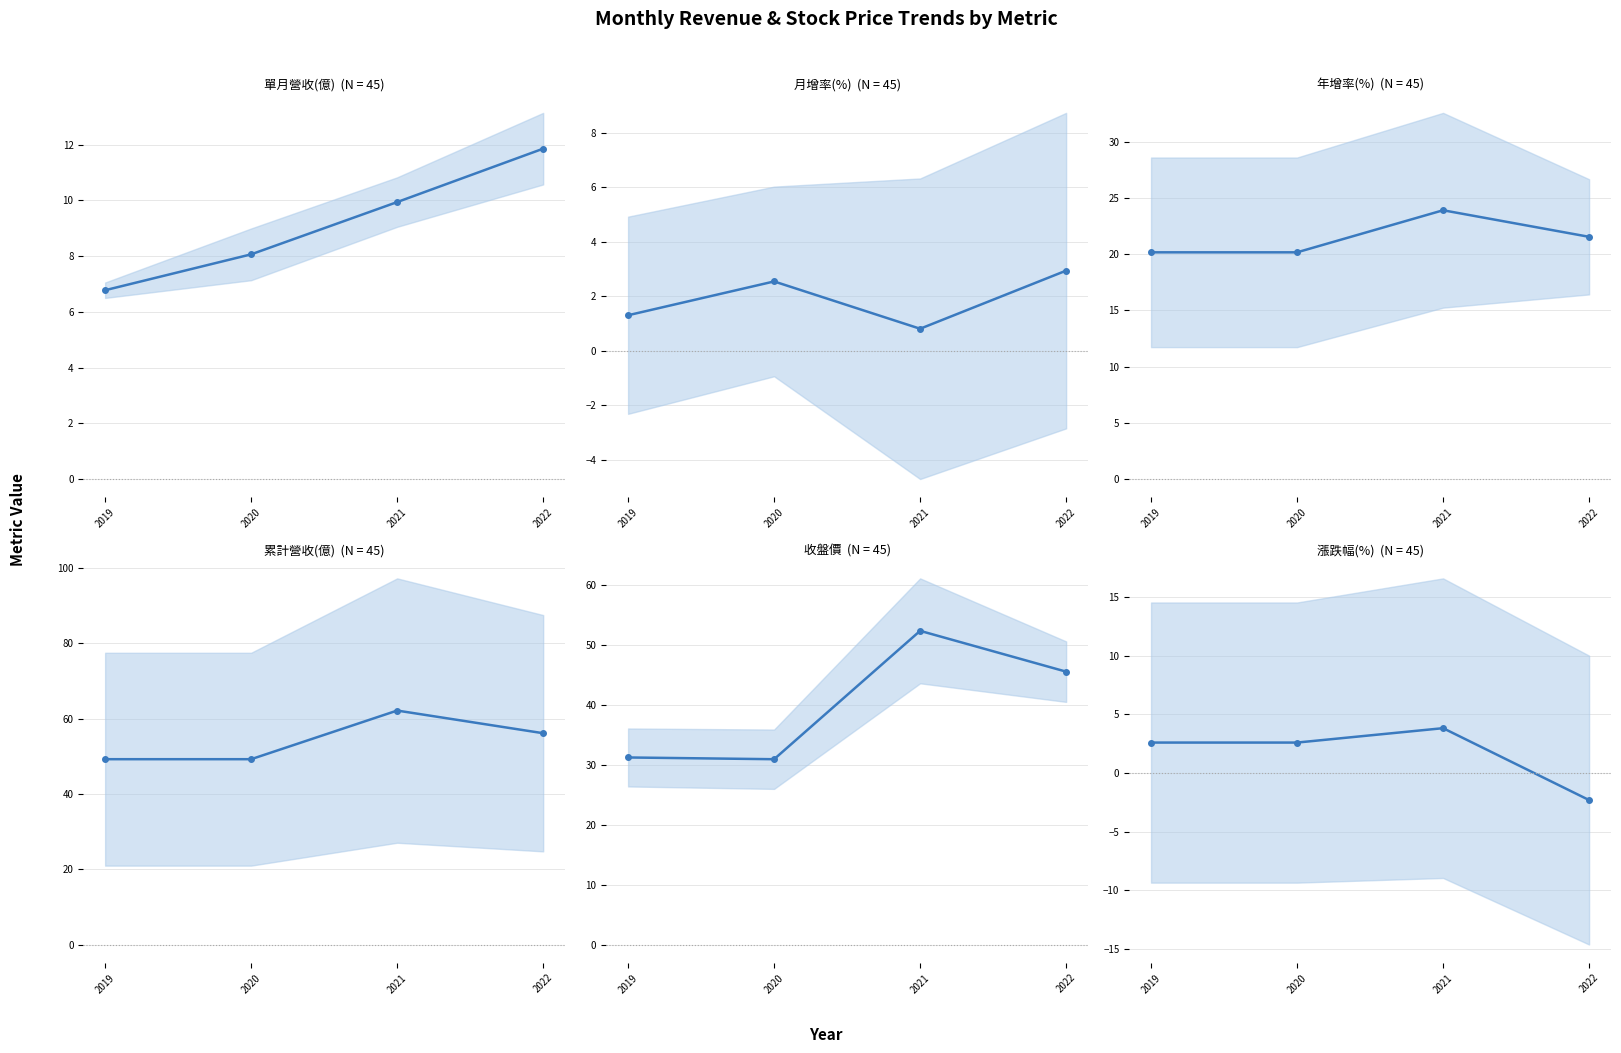

True or false: 收盤價 and 漲跌幅(%) cross at least once.

False